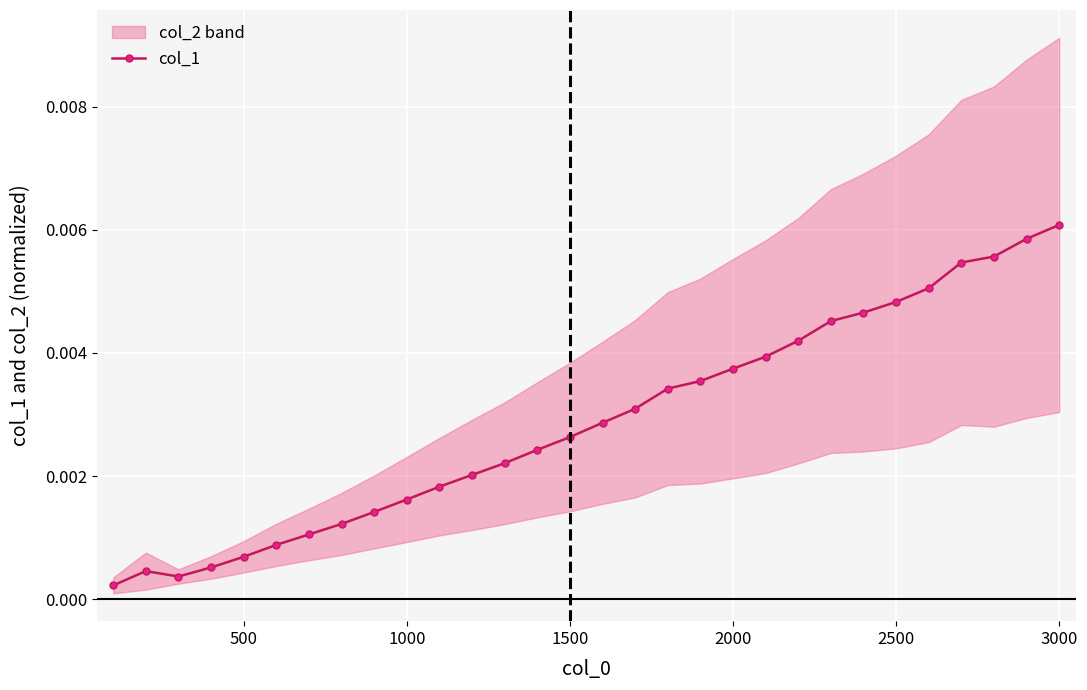

How many points are lower than both their immediate neighbors (excluding endpoints)?

1